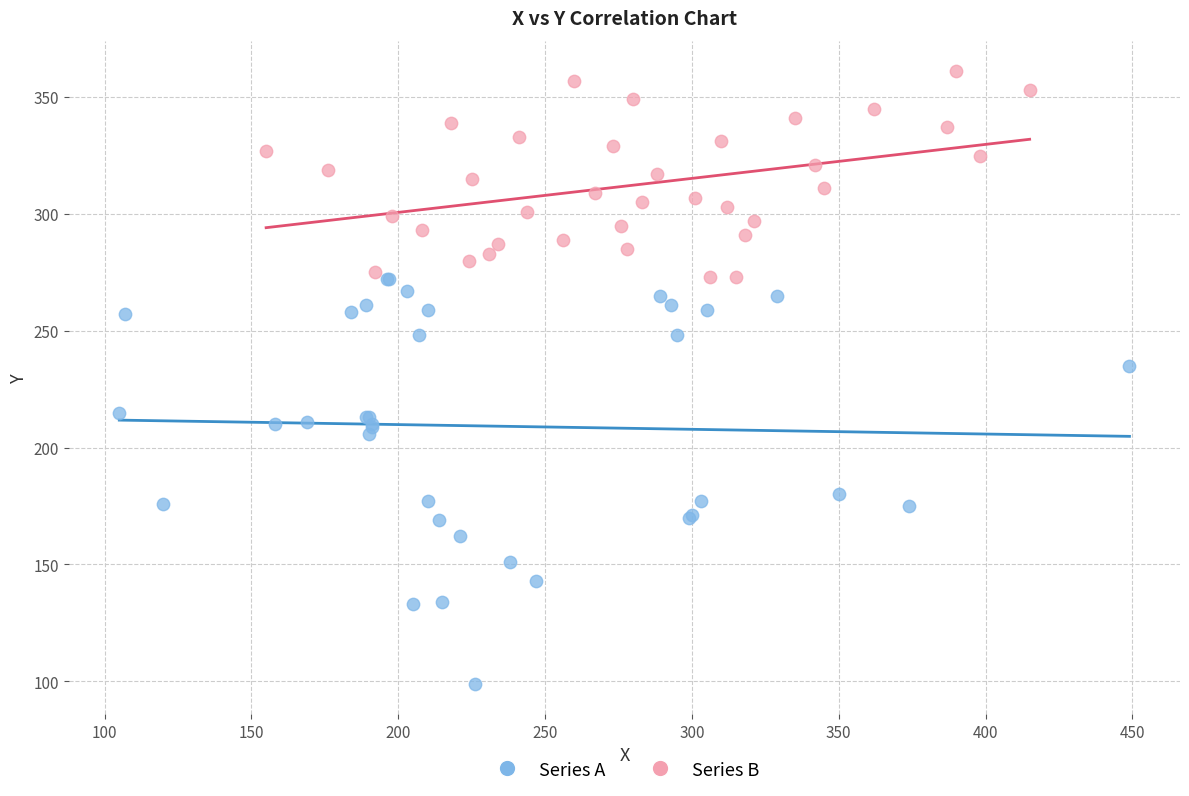

Which series reaches the minimum Y coordinate?

Series A